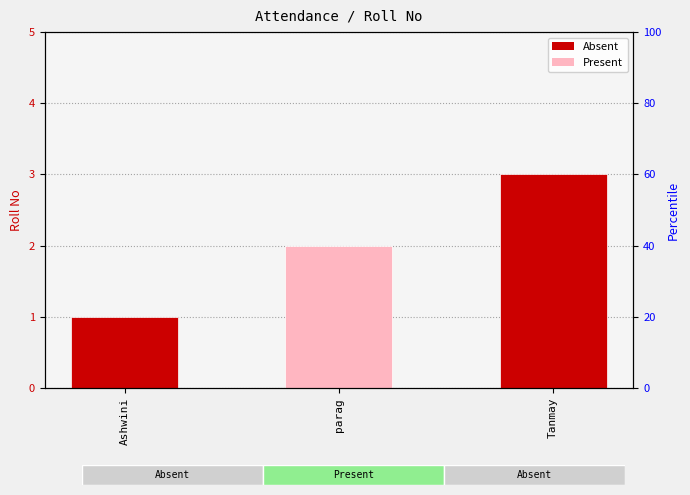

What is the average value?

2